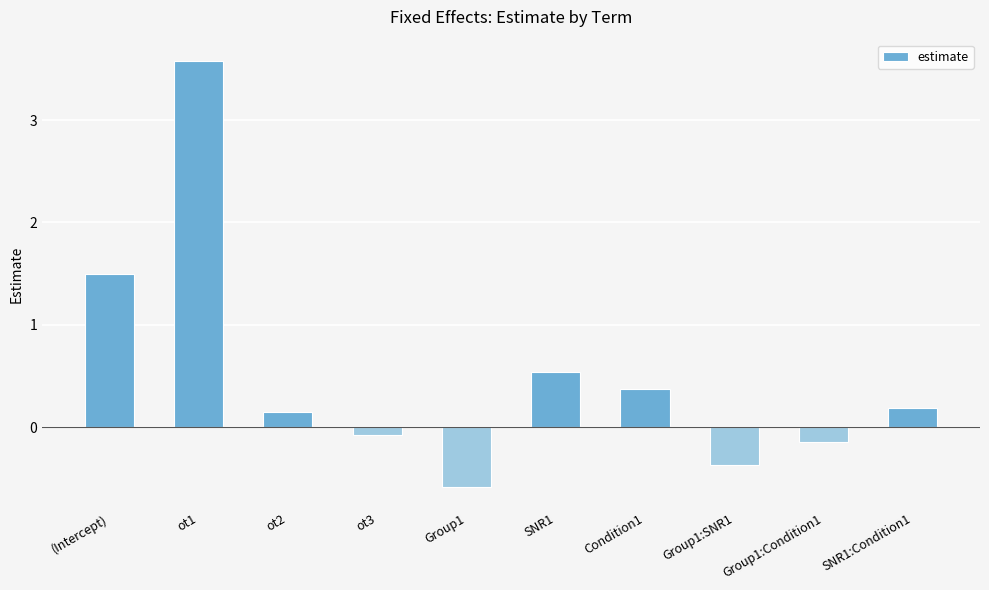

What is the sum of all values?

5.2